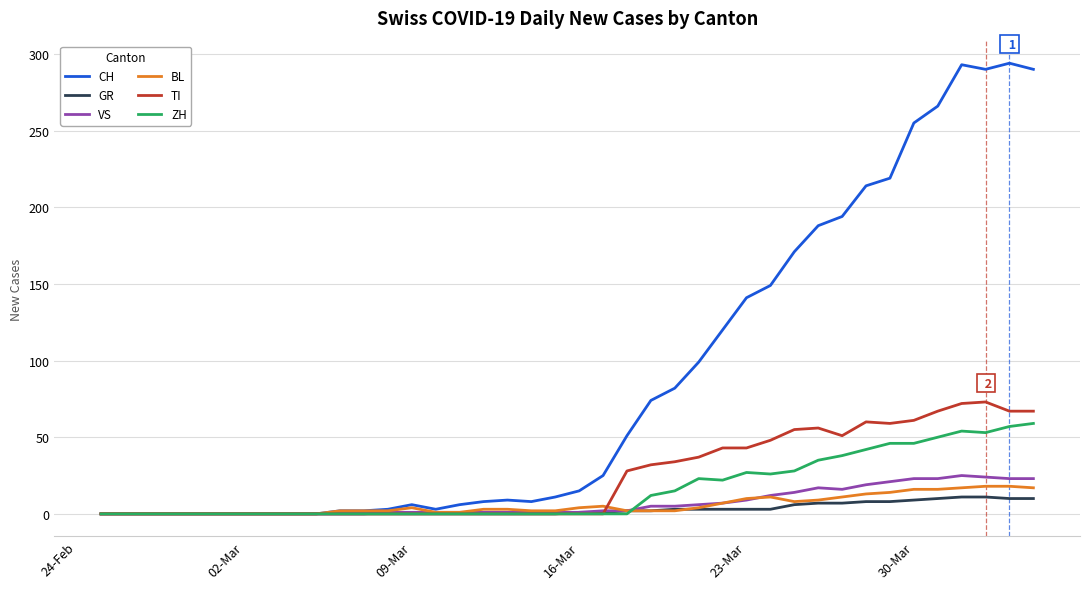

List the series in order of their peak value, lowest first.

GR, BL, VS, ZH, TI, CH